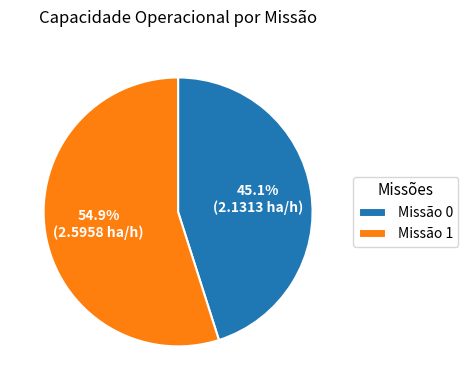

How many segments does this pie chart have?

2